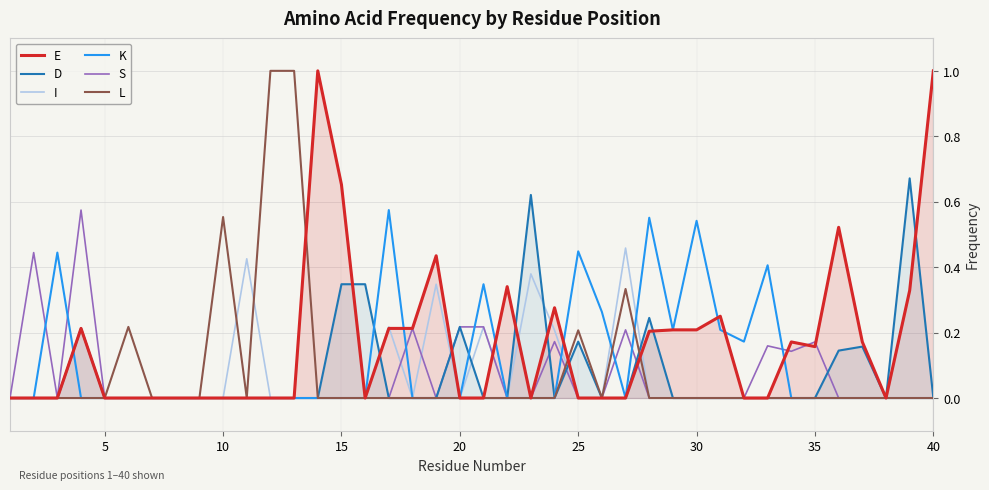

How many values in the E series exceed 0?

18